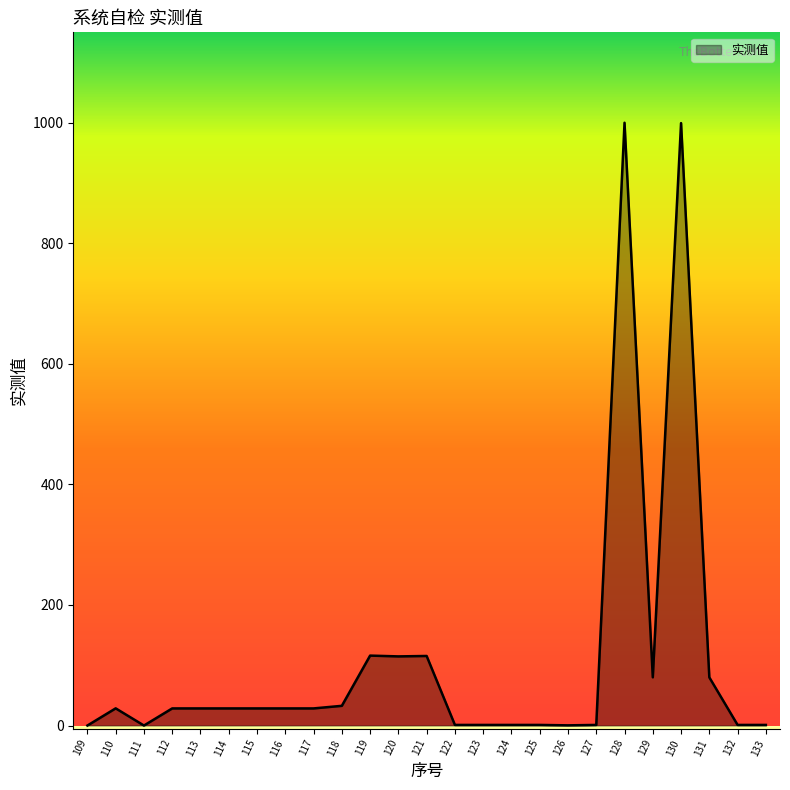

What is the difference between the maximum and minimum values?

1000.0